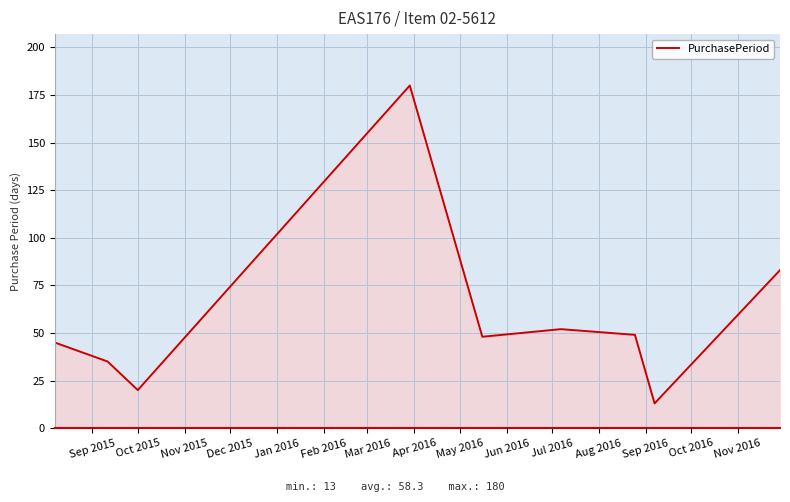

What is the difference between the maximum and minimum values?

167